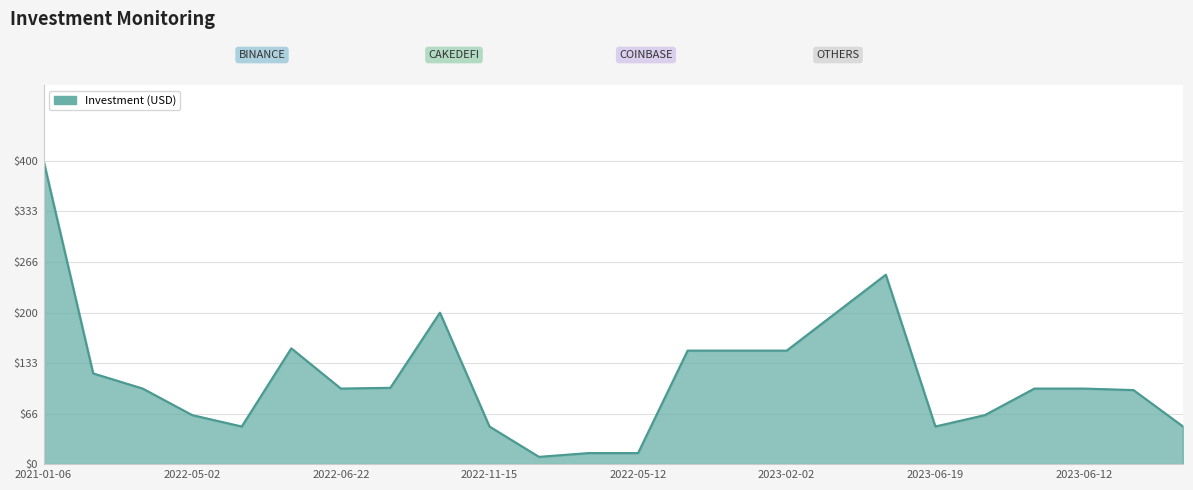

What is the smallest value displayed?

10